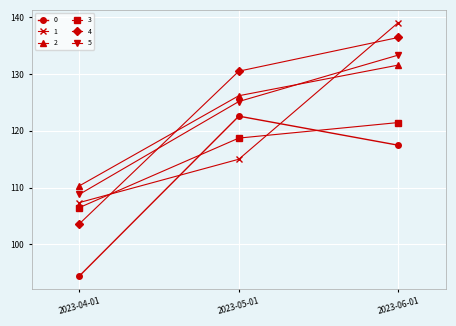

Which series has the largest range (max minus min)?

4